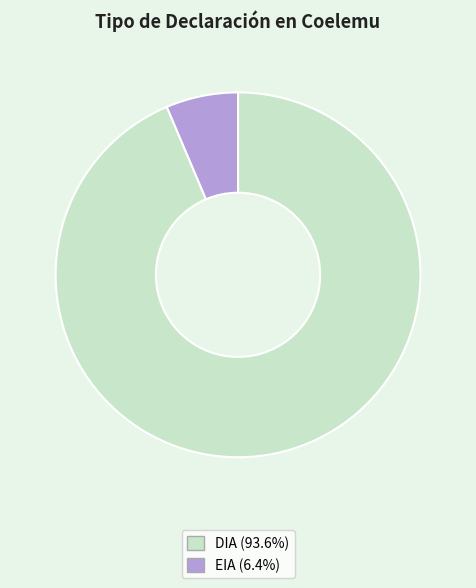

Rank the categories by value from lowest to highest.

EIA, DIA